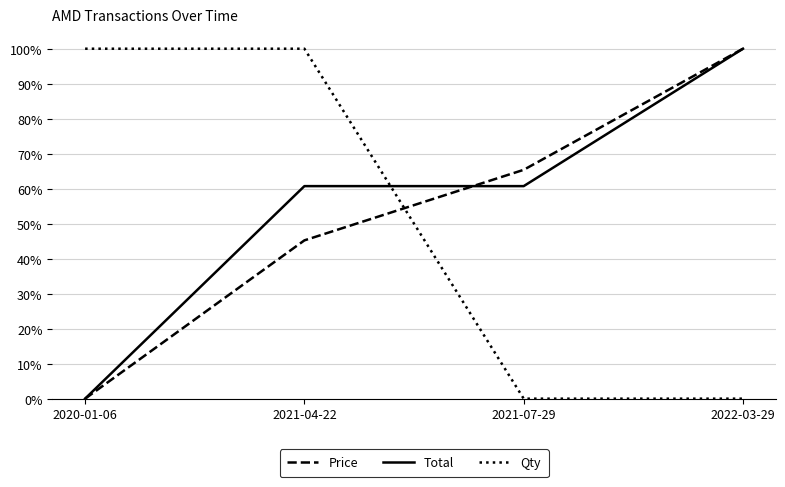

At 2020-01-06, list the series in order from smallest to largest.

Price, Total, Qty